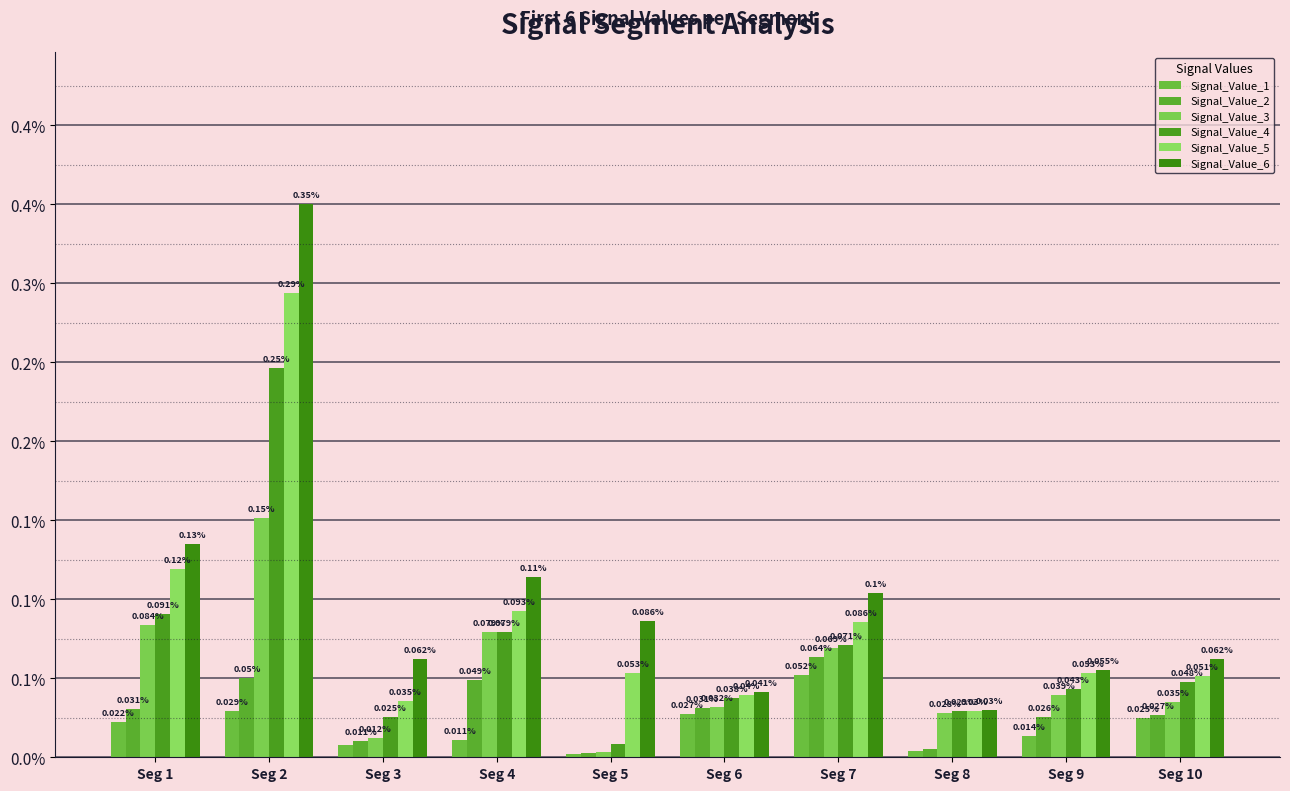

Which series has the largest total across all categories?

Signal_Value_6